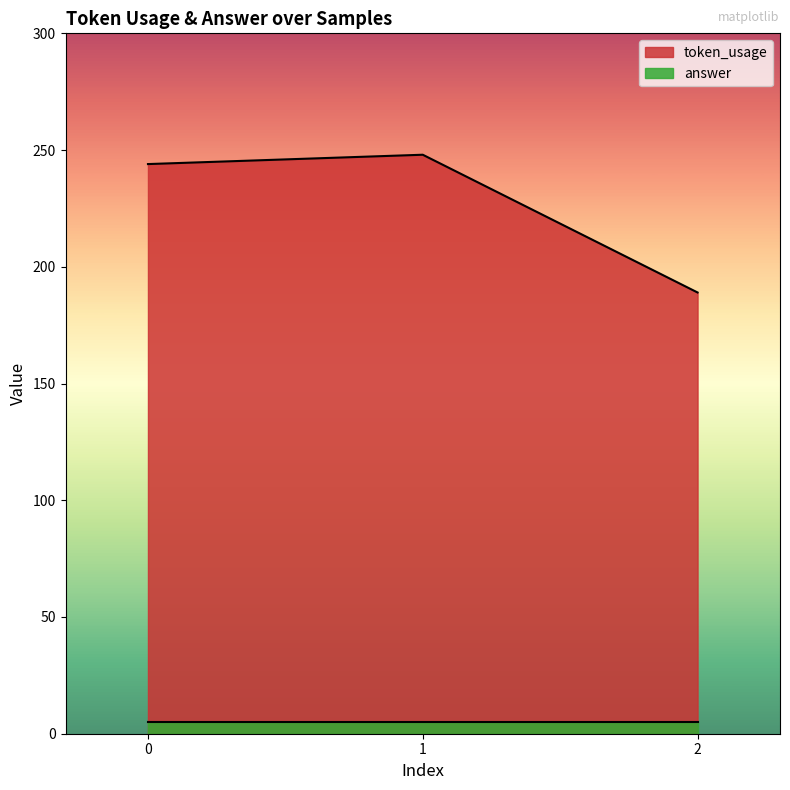

Read the value at 2, to the nearest 5.

190